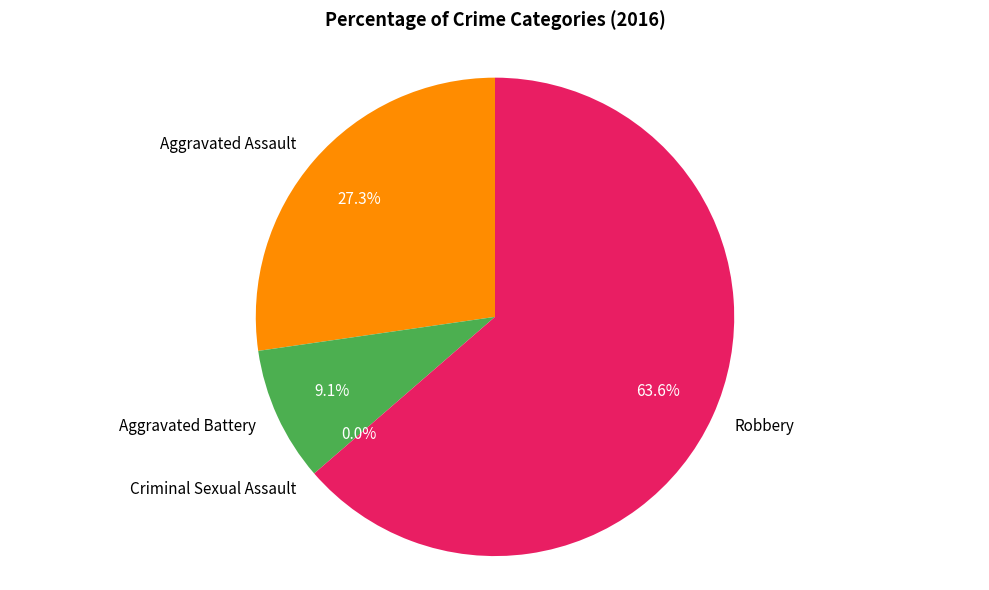

Approximately how many times larger is the value at Robbery compared to Aggravated Assault?

2.3